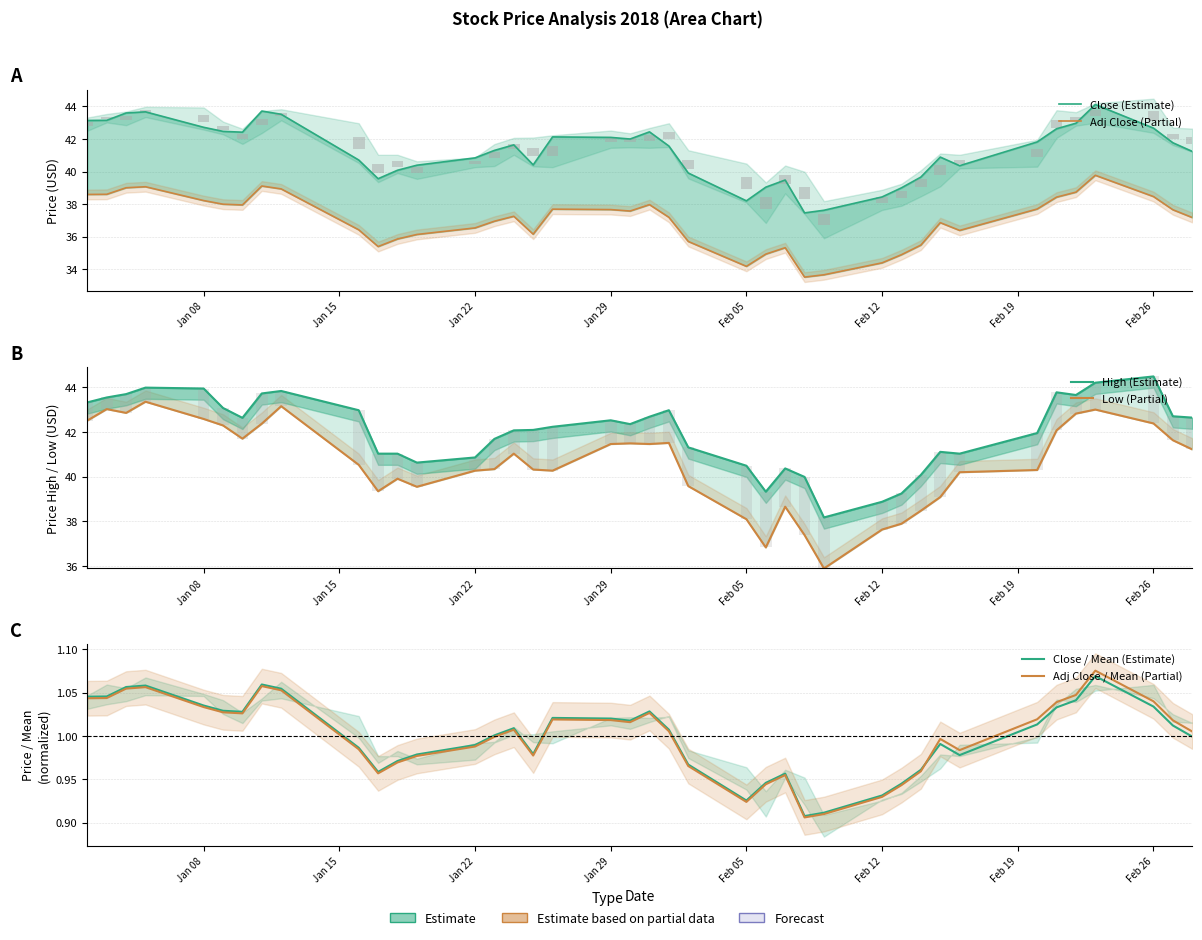

True or false: Low (Partial) has a value of 53.4 at 12.

False